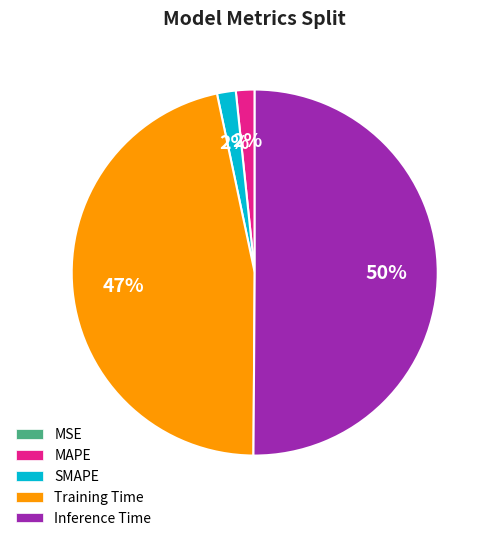

Is the sum of MAPE and Inference Time greater than half?

Yes